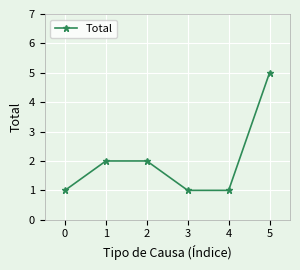

What is the change in value from 0 to 2?

+1